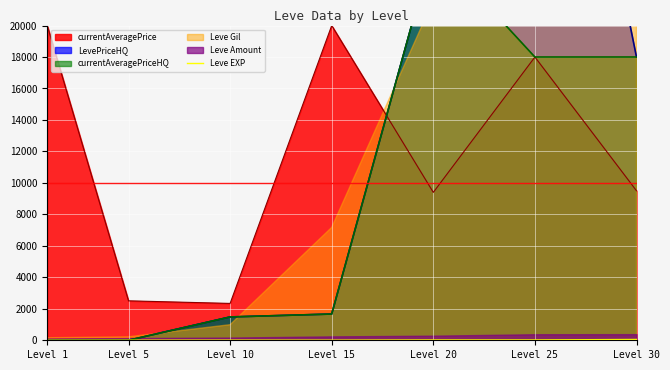

The value of currentAveragePrice at Level 25 is 18000. True or false?

True